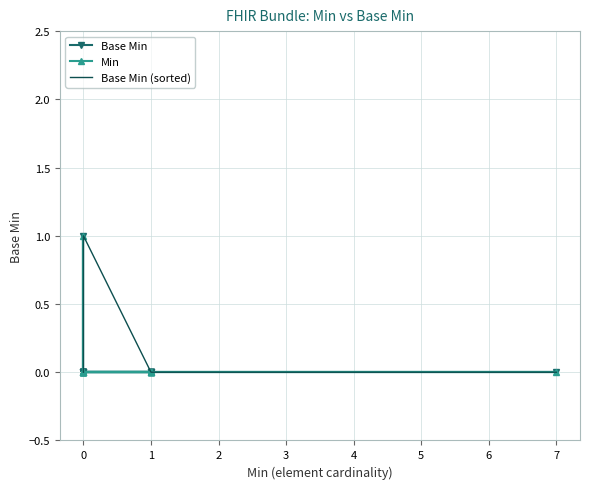

True or false: Base Min and Base Min (sorted) intersect in this chart.

False